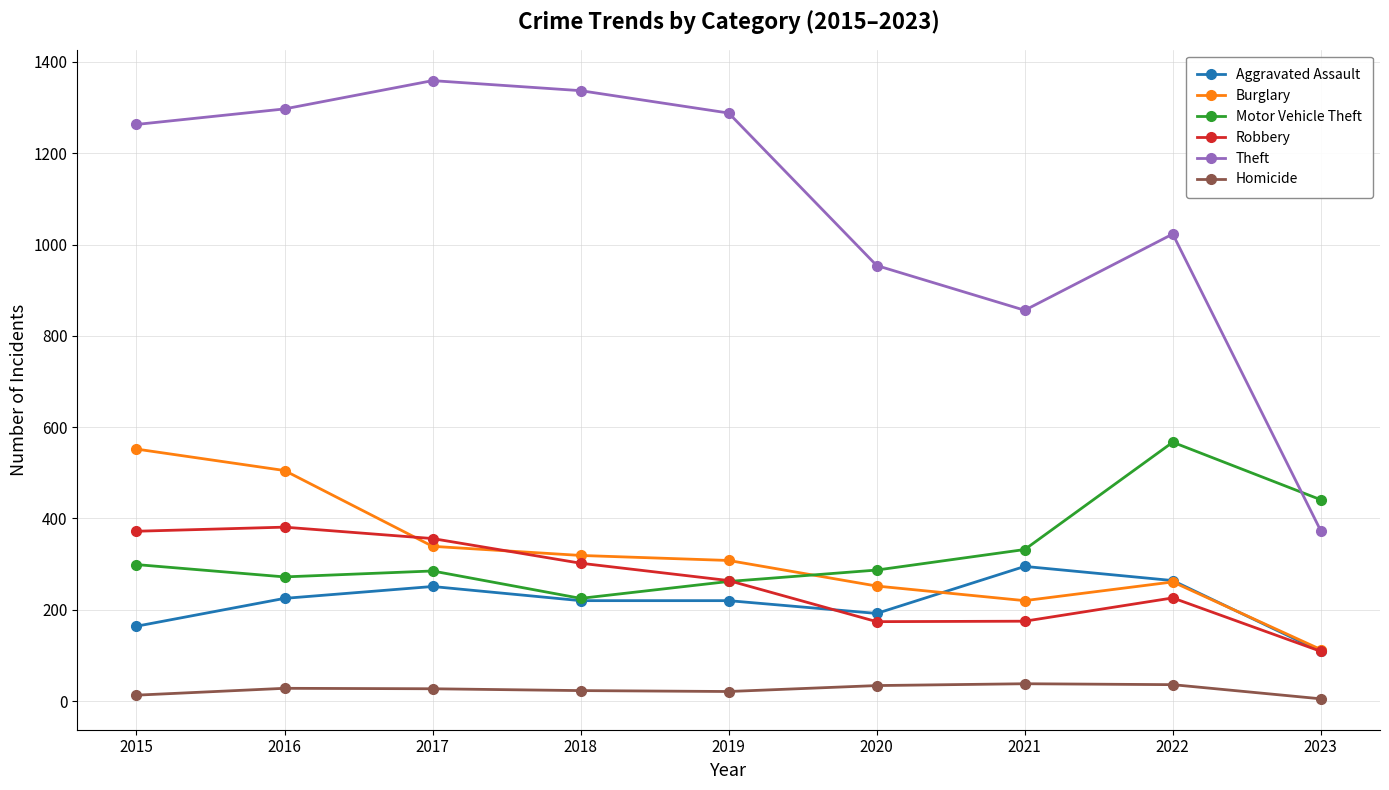

At which label does Homicide first exceed 27?

2016